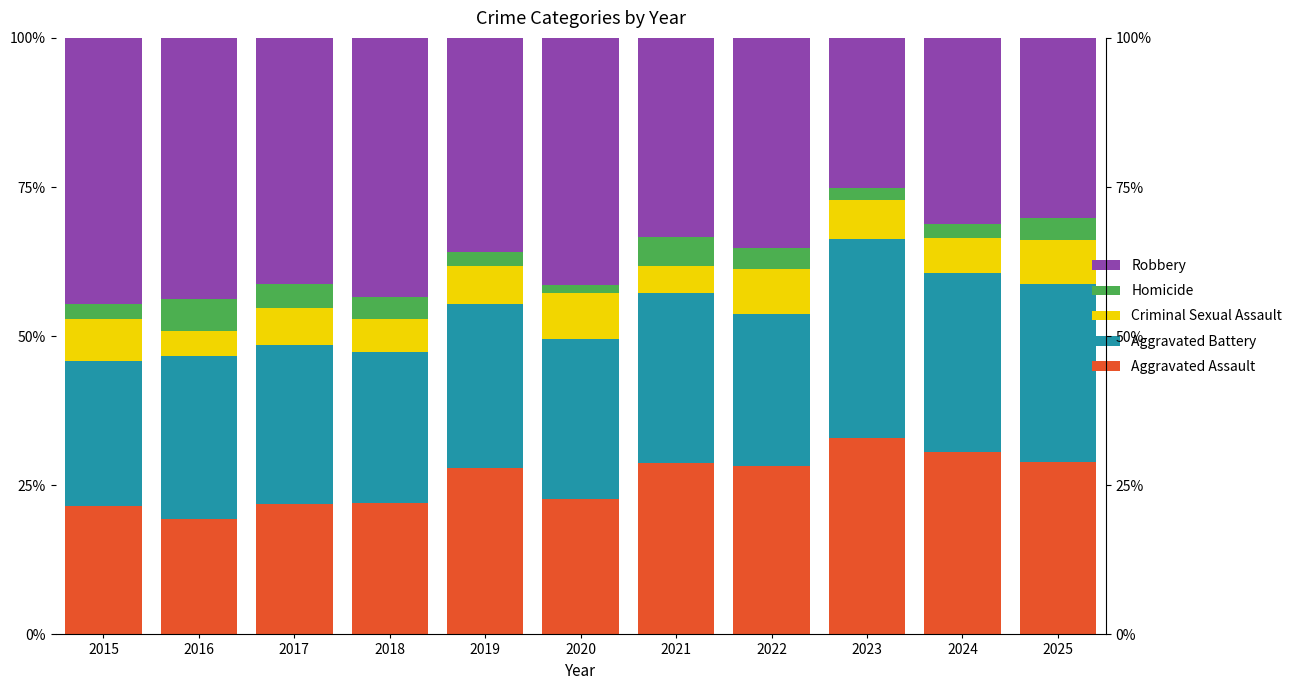

Where does the Aggravated Assault series first go above 27?

2019